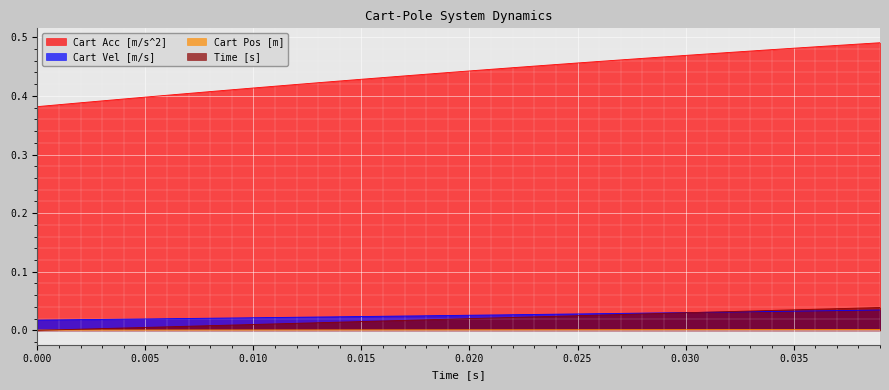

Which series has the largest range (max minus min)?

Cart Acc [m/s^2]